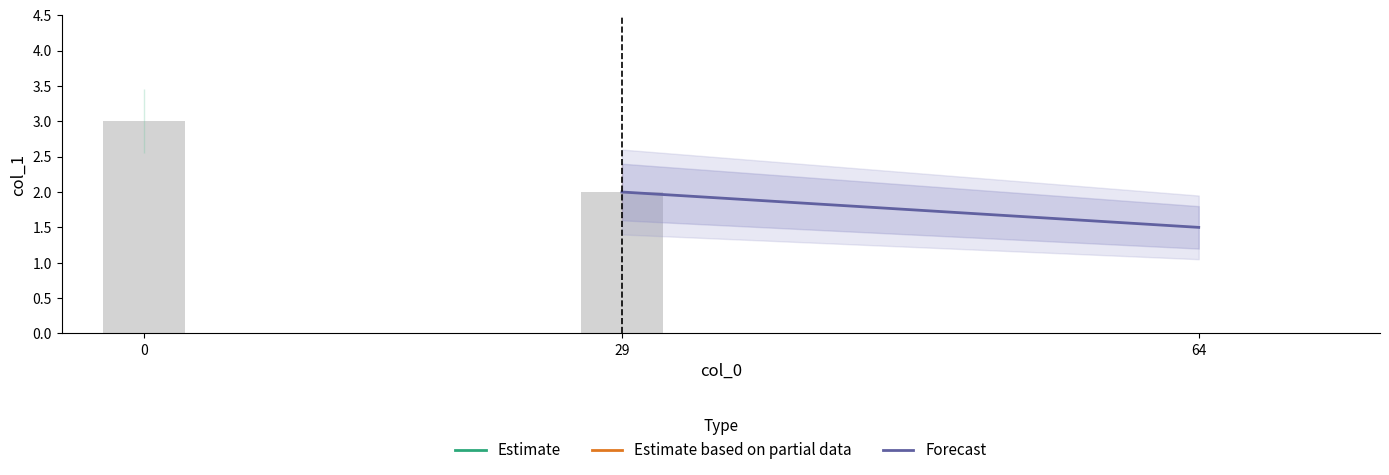

What is the change in value from 0 to 29?

-1